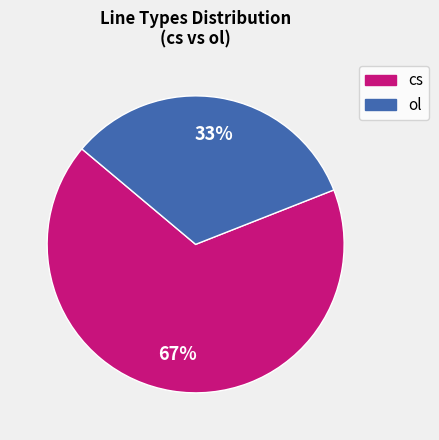

How many slices are in this pie chart?

2